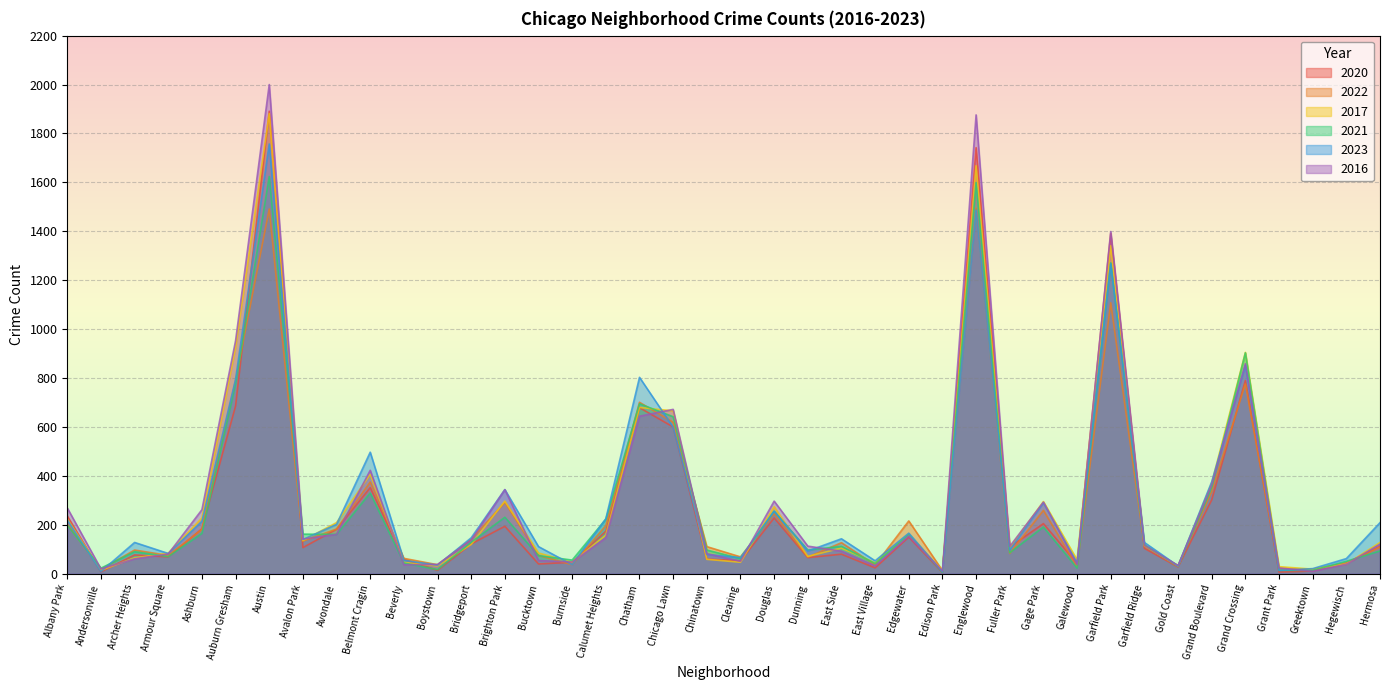

Between which two adjacent categories do 2017 and 2022 first intersect?

Albany Park and Andersonville